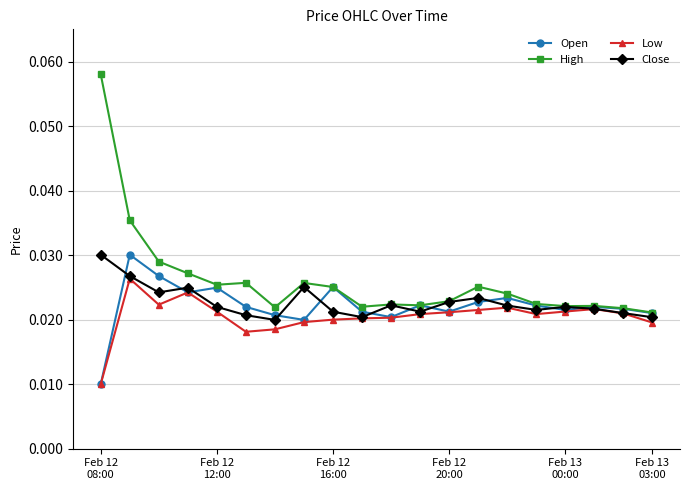

Which series has the widest spread of values?

High